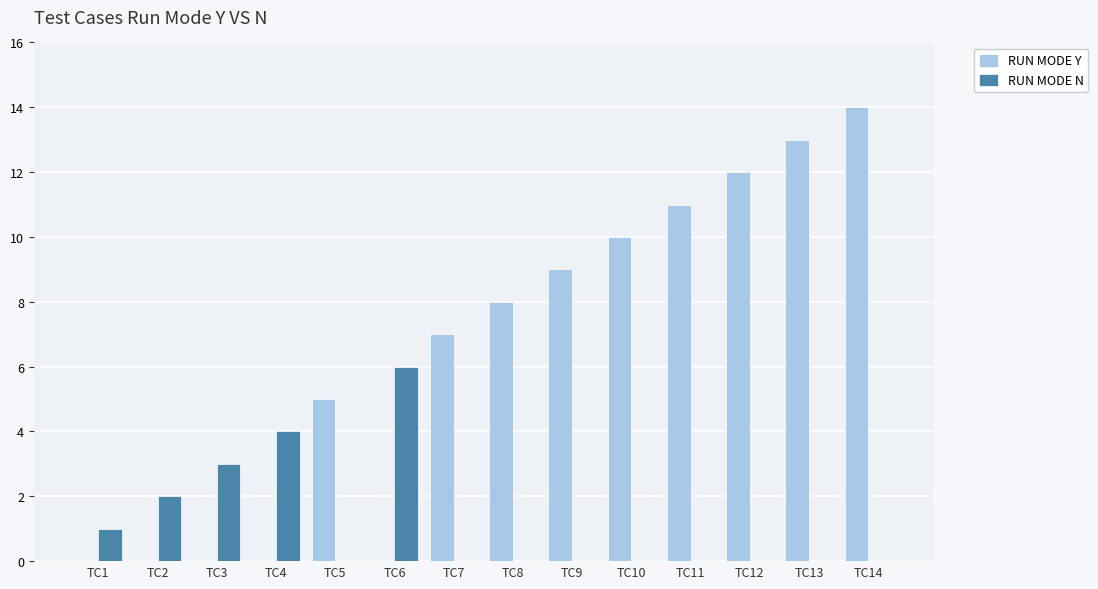

What are all the series names shown in the legend?

RUN MODE Y, RUN MODE N